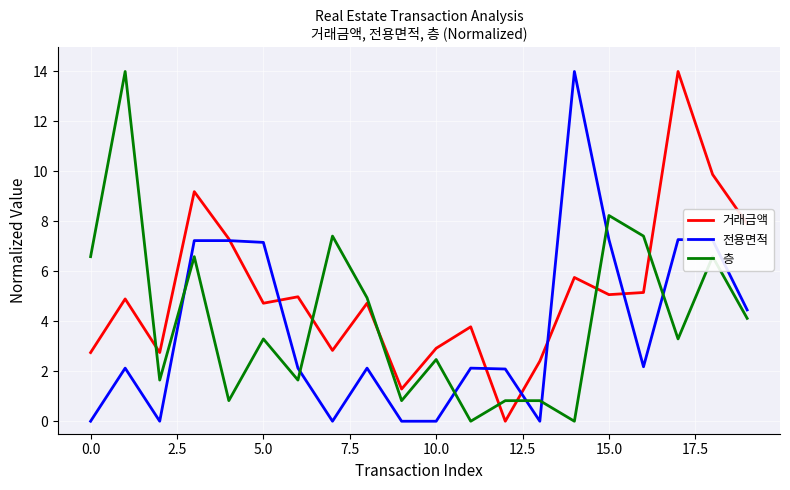

Which series has the largest total across all categories?

거래금액